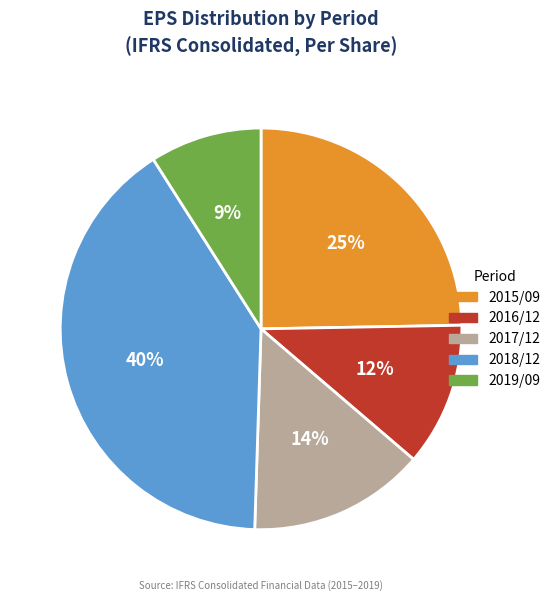

What is the smallest slice in the pie chart?

2019/09